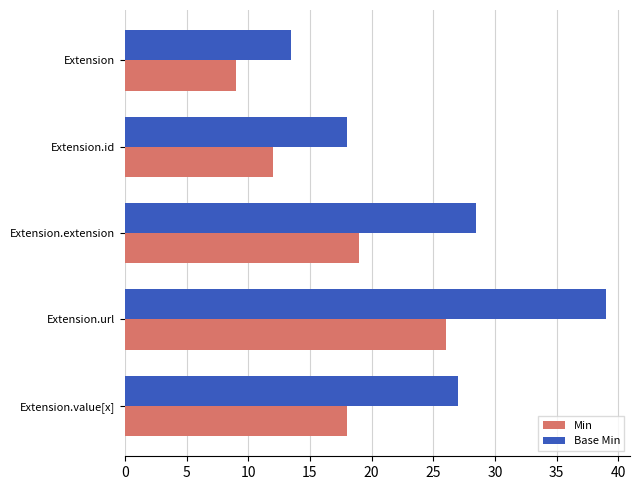

Rank the categories by Base Min value from highest to lowest.

Extension.url, Extension.extension, Extension.value[x], Extension.id, Extension